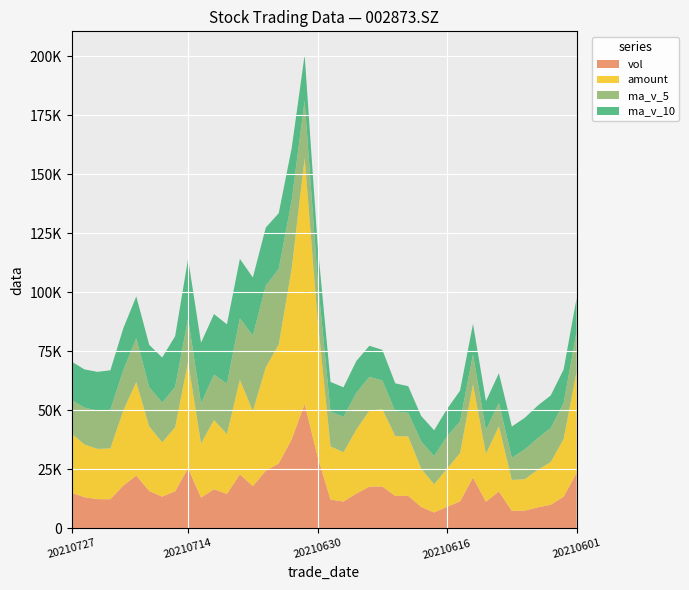

Reading right to left, extract all data points from this chart.

vol: 20210601=23404.5	20210602=13390.5	20210603=9945.0	20210604=8861.8	20210607=7482.5	20210608=7365.0	20210609=15581.7	20210610=11246.3	20210611=21466.5	20210615=11380.1	20210616=9120.4	20210617=6681.4	20210618=9017.7	20210621=13729.0	20210622=13682.2	20210623=17702.6	20210624=17655.6	20210625=14739.3	20210628=11319.2	20210629=12136.9	20210630=30451.6	20210701=52728.5	20210702=37661.3	20210705=27456.7	20210706=24420.5	20210707=17804.3	20210708=22872.7	20210709=14529.7	20210712=16535.6	20210713=13009.0	20210714=25426.0	20210715=15674.3	20210716=13408.0	20210719=15758.5	20210720=22353.2	20210721=18112.7	20210722=12294.3	20210723=12324.7	20210726=13164.8	20210727=15031.0
amount: 20210601=42900.1	20210602=24432.4	20210603=18065.0	20210604=15890.0	20210607=13322.0	20210608=13103.8	20210609=27675.3	20210610=20242.7	20210611=39496.3	20210615=20467.4	20210616=16098.1	20210617=11945.3	20210618=16189.4	20210621=25158.1	20210622=25335.3	20210623=32753.8	20210624=32122.5	20210625=27154.1	20210628=20886.1	20210629=22555.8	20210630=57978.6	20210701=104178.0	20210702=72363.8	20210705=50377.8	20210706=43794.4	20210707=31792.0	20210708=40060.6	20210709=25315.3	20210712=29317.5	20210713=22900.3	20210714=45003.6	20210715=27129.5	20210716=23015.8	20210719=27351.3	20210720=39593.4	20210721=31808.6	20210722=21534.4	20210723=21278.9	20210726=22329.4	20210727=25057.0
ma_v_5: 20210601=17057.1	20210602=15277.2	20210603=14439.4	20210604=13408.4	20210607=12616.9	20210608=9409.0	20210609=9847.2	20210610=10107.5	20210611=12628.4	20210615=13407.9	20210616=13759.0	20210617=11978.9	20210618=11533.2	20210621=9985.7	20210622=10446.1	20210623=12162.6	20210624=14357.4	20210625=15501.7	20210628=15019.8	20210629=14710.7	20210630=17260.5	20210701=24275.1	20210702=28859.5	20210705=32087.0	20210706=34543.7	20210707=32014.3	20210708=26043.1	20210709=21416.8	20210712=19232.6	20210713=16950.3	20210714=18474.6	20210715=17034.9	20210716=16810.6	20210719=16655.2	20210720=18524.0	20210721=17061.3	20210722=16385.3	20210723=16168.7	20210726=15649.9	20210727=14185.5
ma_v_10: 20210601=14146.7	20210602=14172.9	20210603=13804.1	20210604=13813.7	20210607=13366.2	20210608=13233.0	20210609=12562.2	20210610=12273.4	20210611=13018.4	20210615=13012.4	20210616=11584.0	20210617=10913.1	20210618=10820.4	20210621=11307.1	20210622=11927.0	20210623=12960.8	20210624=13168.2	20210625=13517.5	20210628=12502.8	20210629=12578.4	20210630=14711.6	20210701=19316.3	20210702=22180.6	20210705=23553.4	20210706=24627.2	20210707=24637.4	20210708=25159.1	20210709=25138.1	20210712=25659.8	20210713=25747.0	20210714=25244.4	20210715=21539.0	20210716=19113.7	20210719=17943.9	20210720=17737.1	20210721=17768.0	20210722=16710.1	20210723=16489.6	20210726=16152.6	20210727=16354.8